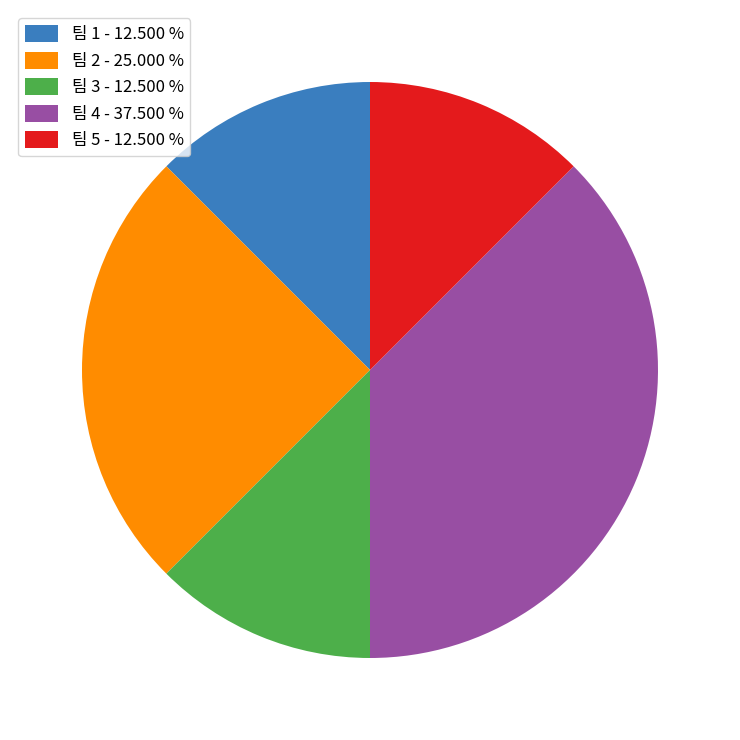

How many slices are in this pie chart?

5